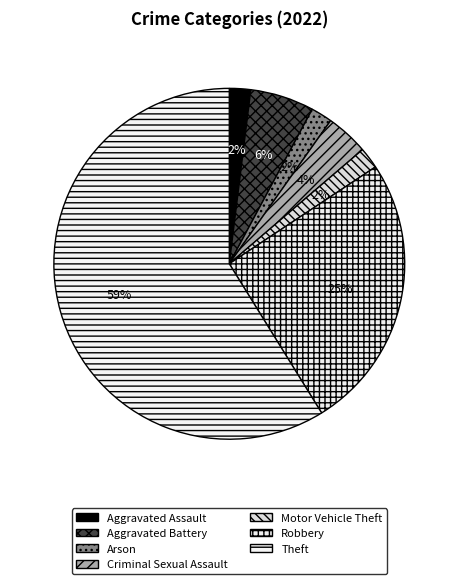

How many slices are in this pie chart?

7